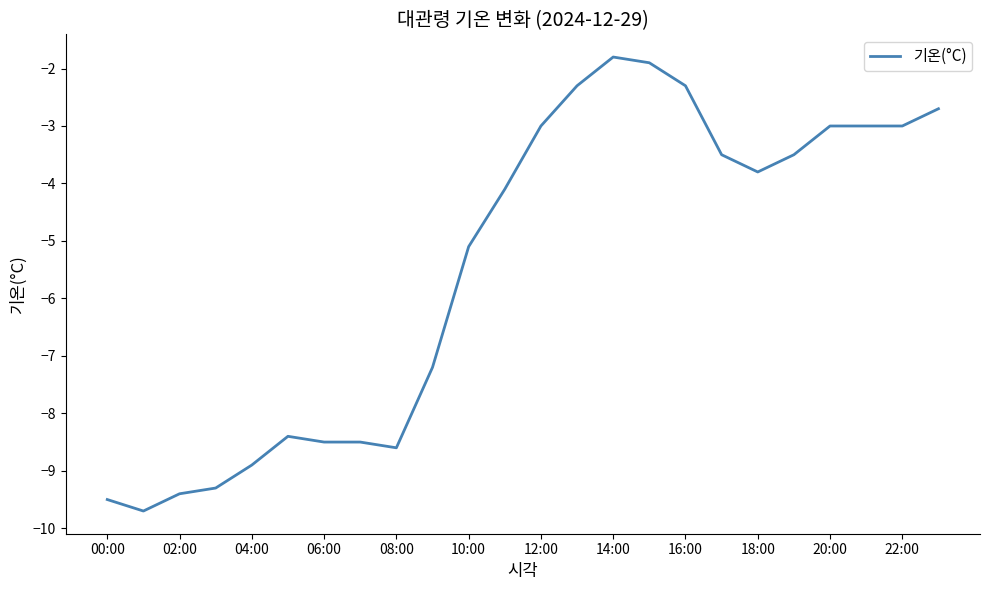

What is the difference between the maximum and minimum values?

7.9